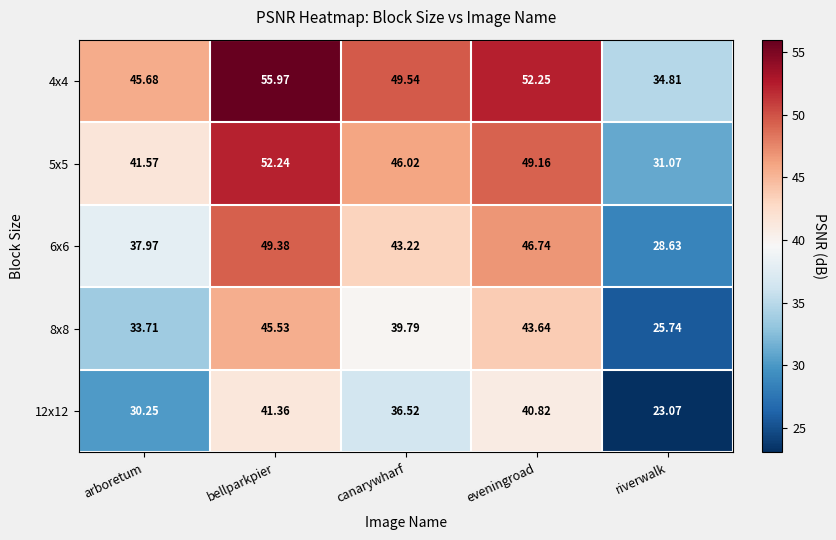

Which category has the lowest value in the 8x8 series?

riverwalk